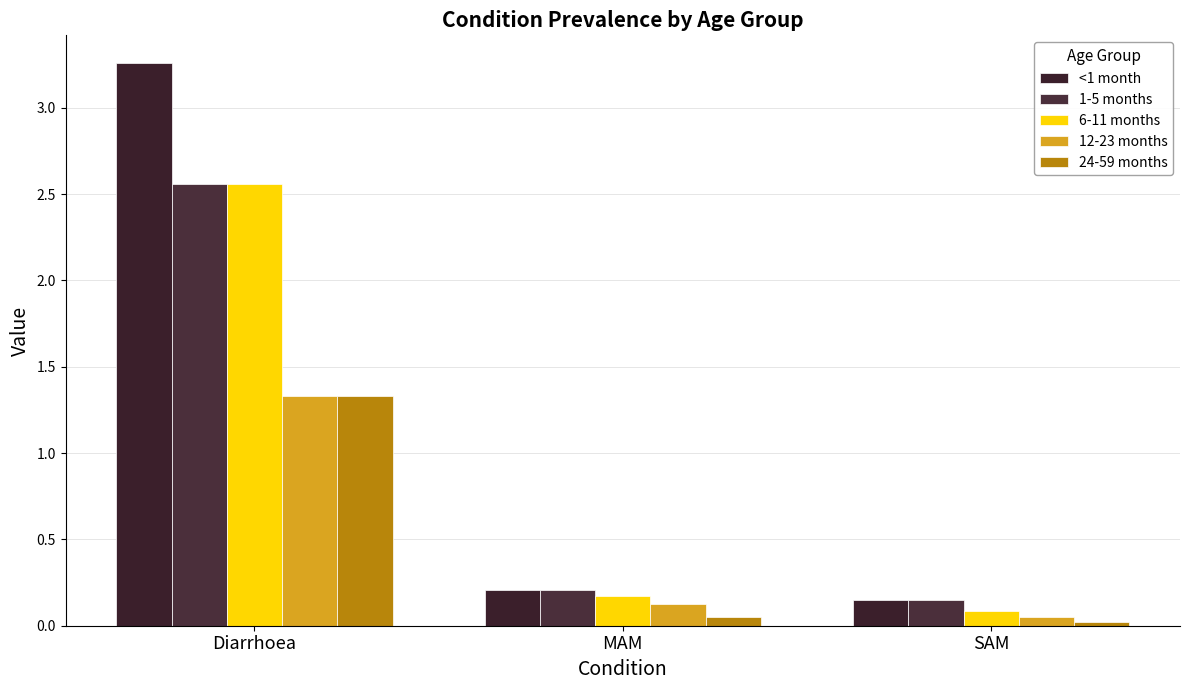

At which category is the sum across all series the highest?

Diarrhoea